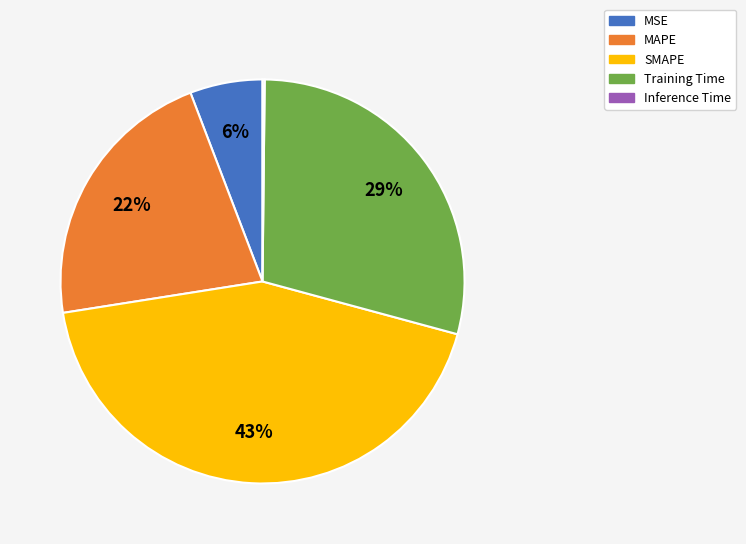

Which has a higher value, Training Time or MSE?

Training Time